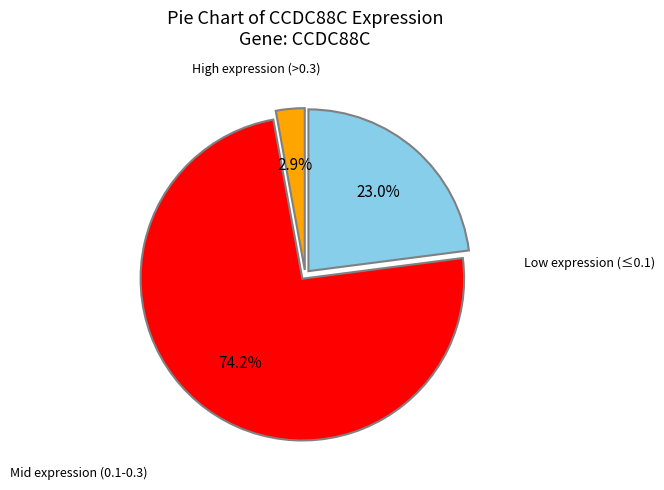

Does any single category account for the majority?

Yes